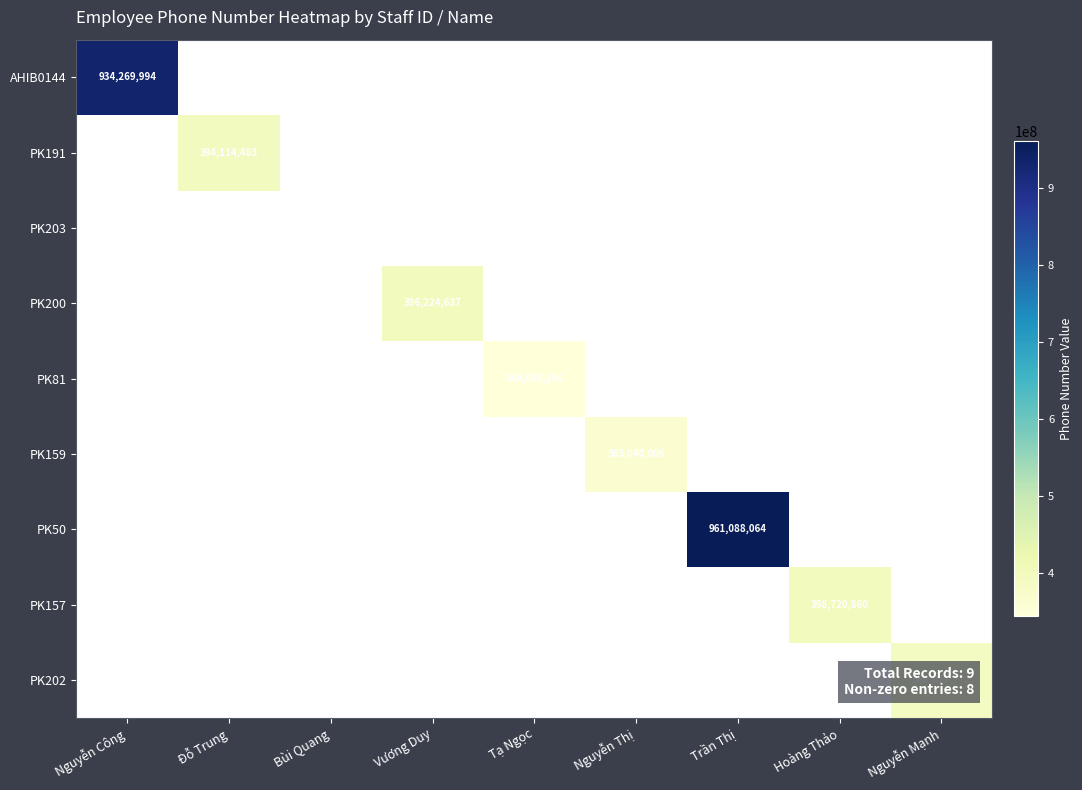

Which label corresponds to the largest value in the chart?

Trần Thị